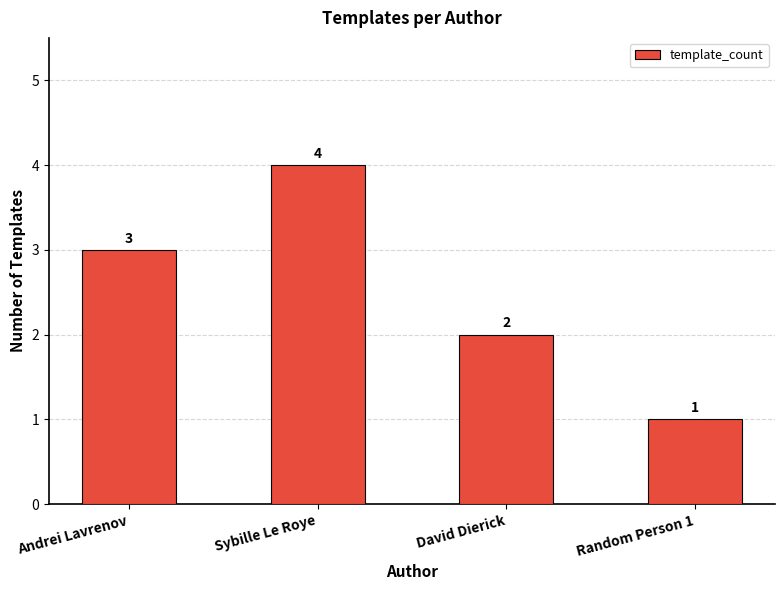

Read the value at Random Person 1.

1